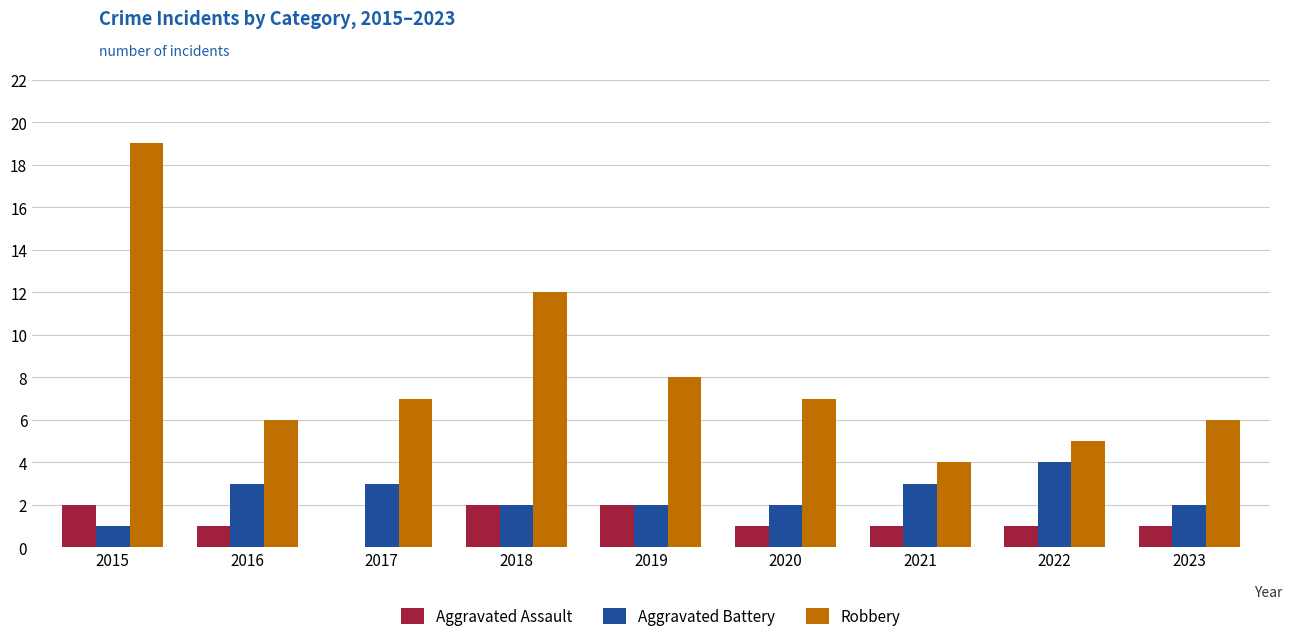

Where is Robbery nearest to the value 11?

2018